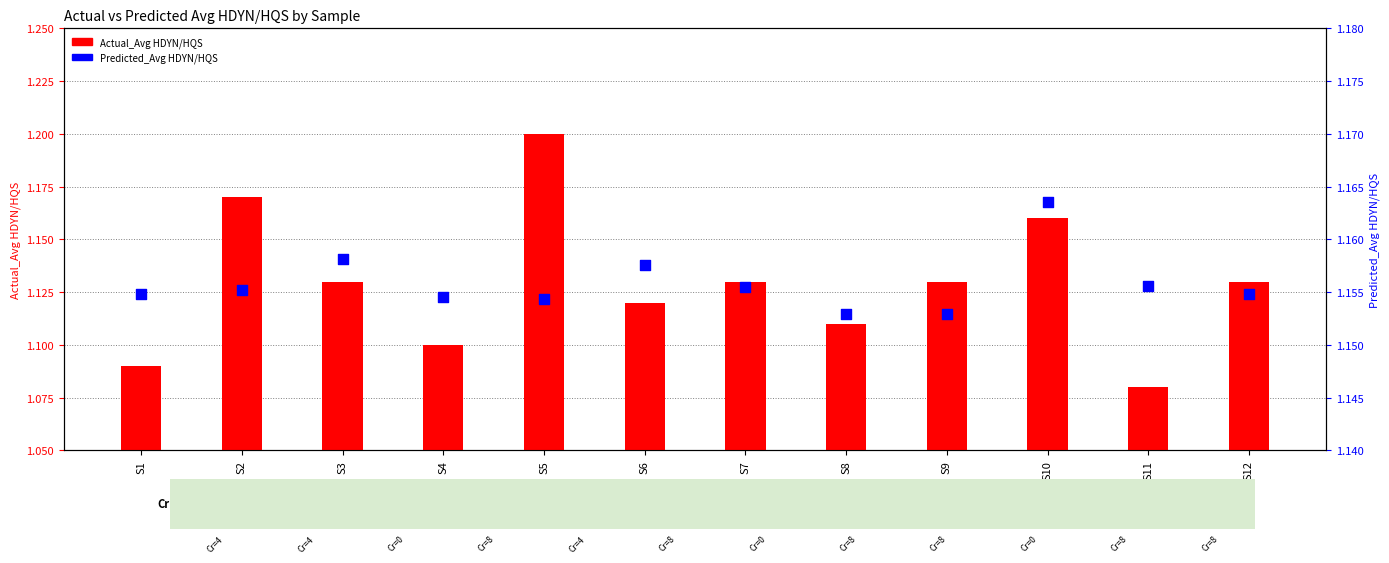

Which series reaches the maximum Y coordinate?

Actual_Avg HDYN/HQS